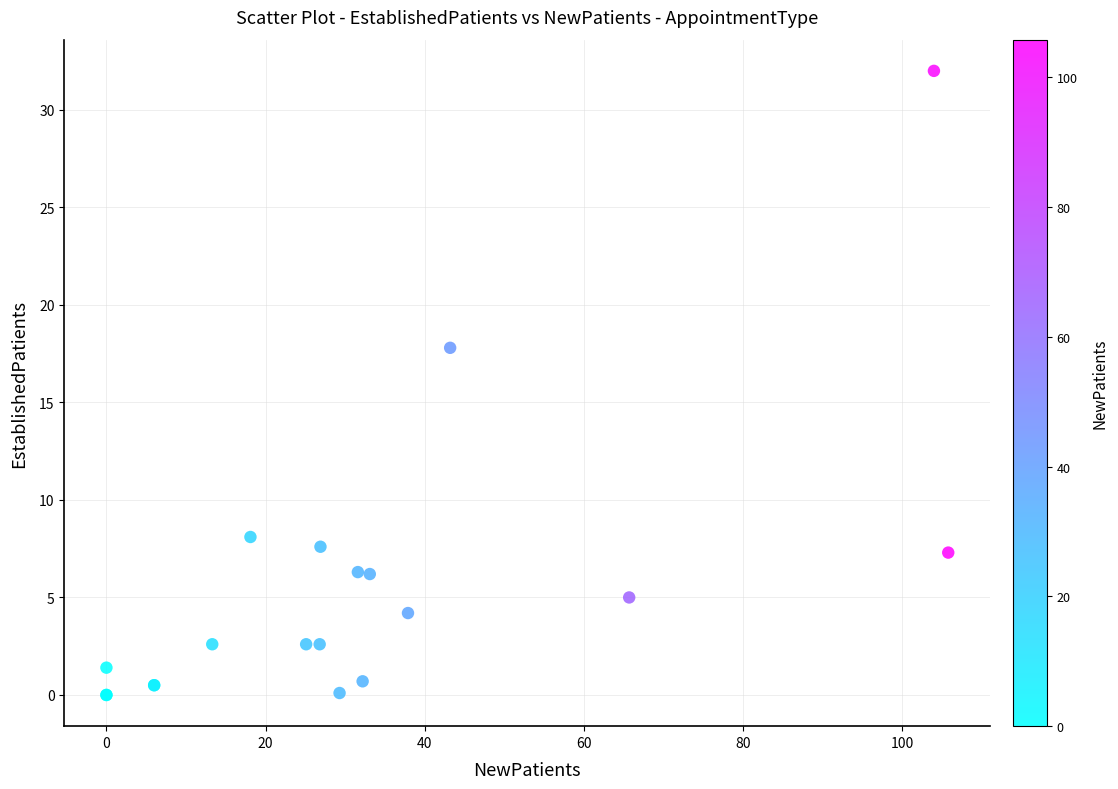

What Y value in the scatter plot is closest to 16?

17.8